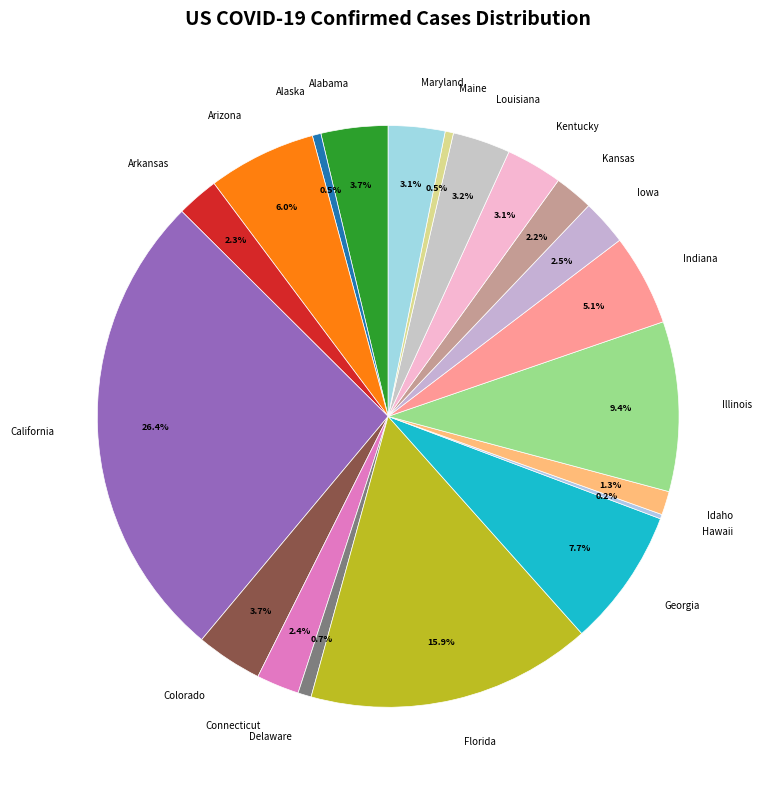

Which slice is the largest?

California